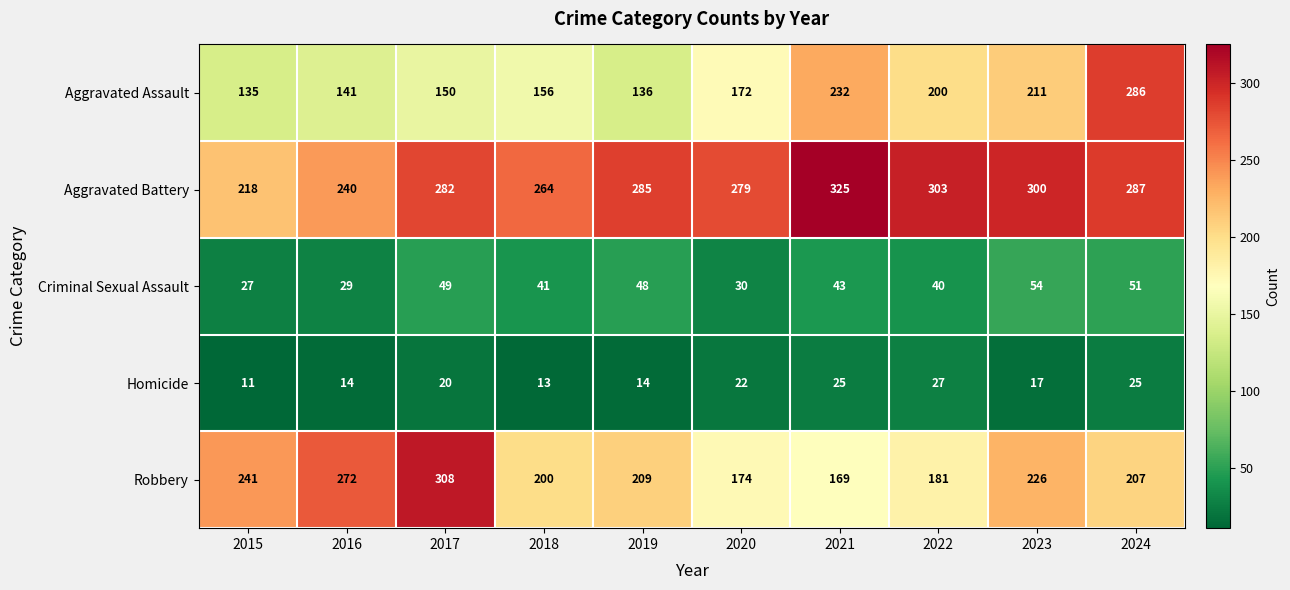

What is the maximum value shown in the chart?

325